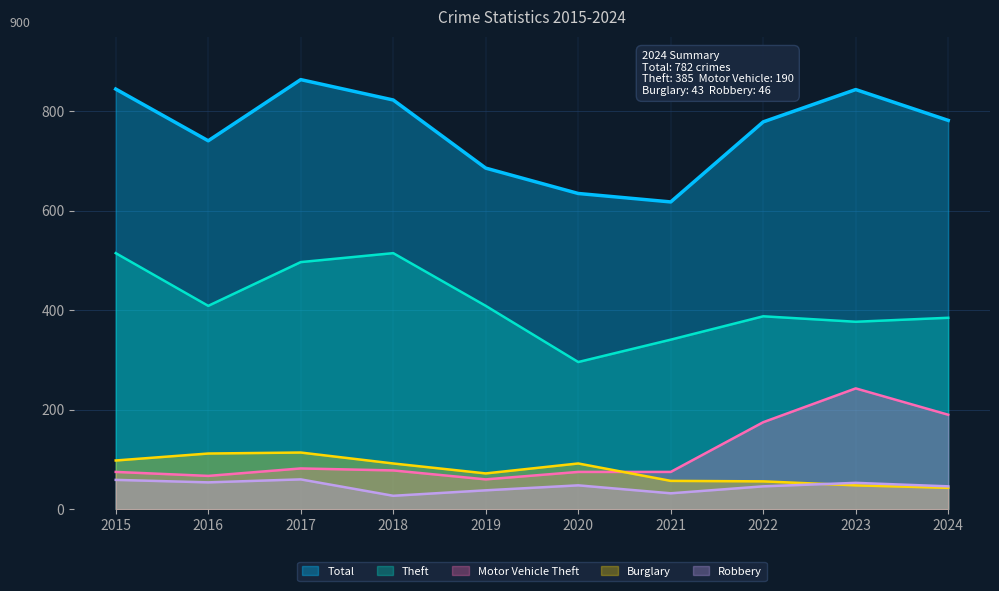

How many interior local peaks does the Motor Vehicle Theft series have?

2